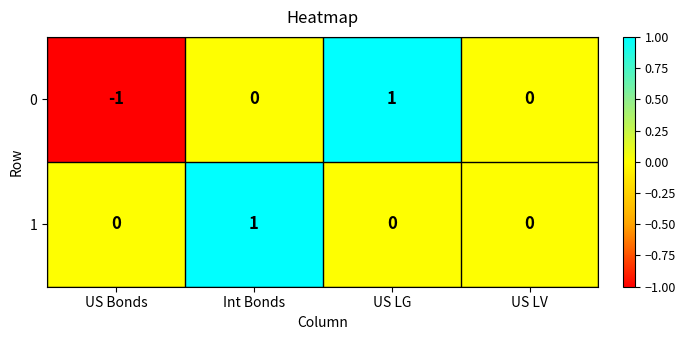

At which label does 1 reach its peak?

Int Bonds